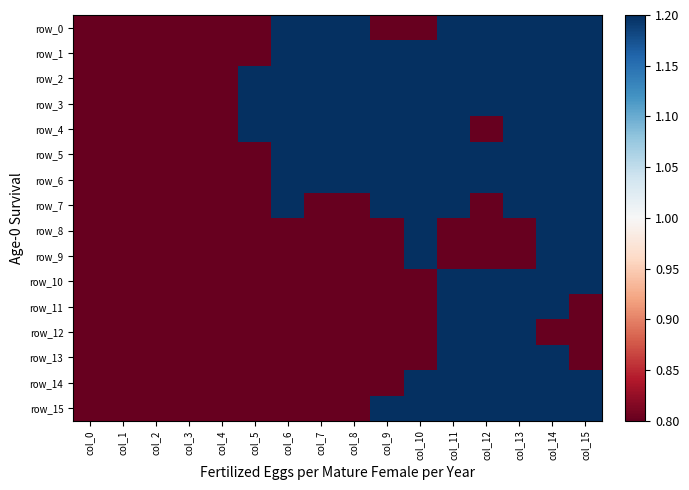

Reading left to right, transcribe all the data shown in this chart.

row_0: 0.8	0.8	0.8	0.8	0.8	0.8	1.2	1.2	1.2	0.8	0.8	1.2	1.2	1.2	1.2	1.2
row_1: 0.8	0.8	0.8	0.8	0.8	0.8	1.2	1.2	1.2	1.2	1.2	1.2	1.2	1.2	1.2	1.2
row_2: 0.8	0.8	0.8	0.8	0.8	1.2	1.2	1.2	1.2	1.2	1.2	1.2	1.2	1.2	1.2	1.2
row_3: 0.8	0.8	0.8	0.8	0.8	1.2	1.2	1.2	1.2	1.2	1.2	1.2	1.2	1.2	1.2	1.2
row_4: 0.8	0.8	0.8	0.8	0.8	1.2	1.2	1.2	1.2	1.2	1.2	1.2	0.8	1.2	1.2	1.2
row_5: 0.8	0.8	0.8	0.8	0.8	0.8	1.2	1.2	1.2	1.2	1.2	1.2	1.2	1.2	1.2	1.2
row_6: 0.8	0.8	0.8	0.8	0.8	0.8	1.2	1.2	1.2	1.2	1.2	1.2	1.2	1.2	1.2	1.2
row_7: 0.8	0.8	0.8	0.8	0.8	0.8	1.2	0.8	0.8	1.2	1.2	1.2	0.8	1.2	1.2	1.2
row_8: 0.8	0.8	0.8	0.8	0.8	0.8	0.8	0.8	0.8	0.8	1.2	0.8	0.8	0.8	1.2	1.2
row_9: 0.8	0.8	0.8	0.8	0.8	0.8	0.8	0.8	0.8	0.8	1.2	0.8	0.8	0.8	1.2	1.2
row_10: 0.8	0.8	0.8	0.8	0.8	0.8	0.8	0.8	0.8	0.8	0.8	1.2	1.2	1.2	1.2	1.2
row_11: 0.8	0.8	0.8	0.8	0.8	0.8	0.8	0.8	0.8	0.8	0.8	1.2	1.2	1.2	1.2	0.8
row_12: 0.8	0.8	0.8	0.8	0.8	0.8	0.8	0.8	0.8	0.8	0.8	1.2	1.2	1.2	0.8	0.8
row_13: 0.8	0.8	0.8	0.8	0.8	0.8	0.8	0.8	0.8	0.8	0.8	1.2	1.2	1.2	1.2	0.8
row_14: 0.8	0.8	0.8	0.8	0.8	0.8	0.8	0.8	0.8	0.8	1.2	1.2	1.2	1.2	1.2	1.2
row_15: 0.8	0.8	0.8	0.8	0.8	0.8	0.8	0.8	0.8	1.2	1.2	1.2	1.2	1.2	1.2	1.2